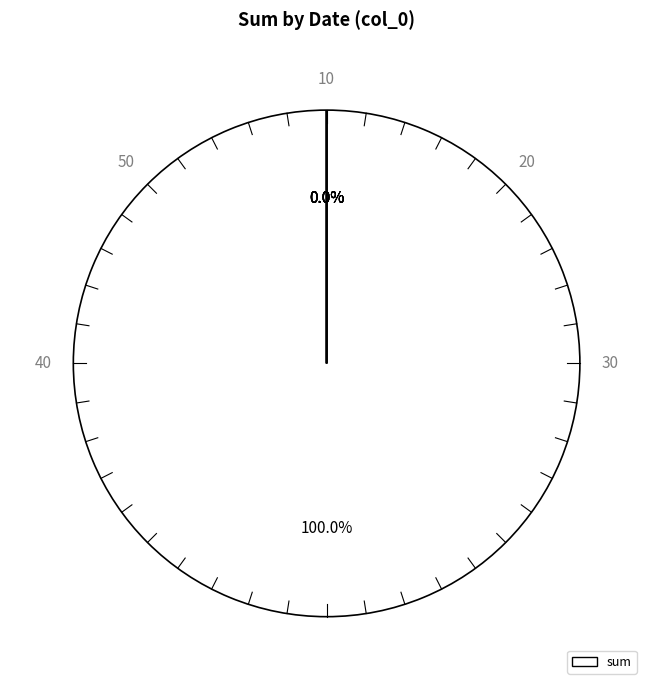

True or false: 2024-04-08 accounts for 10% of the total.

False